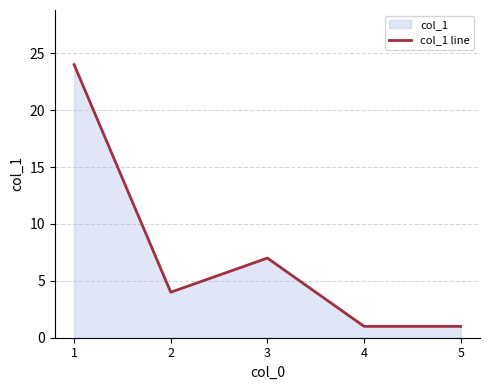

What is the value of the 3rd point from the left?

7